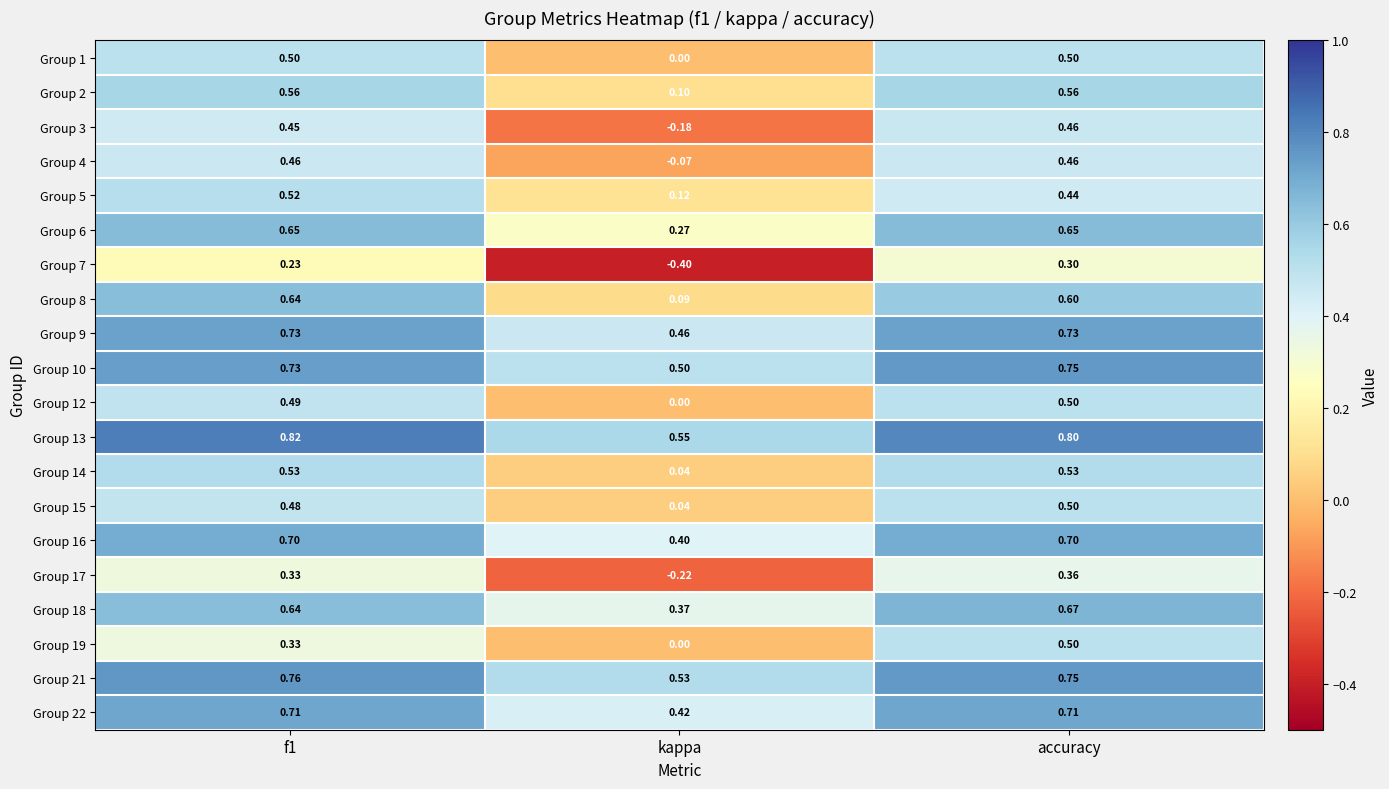

At which category does the chart reach its minimum across all series?

kappa